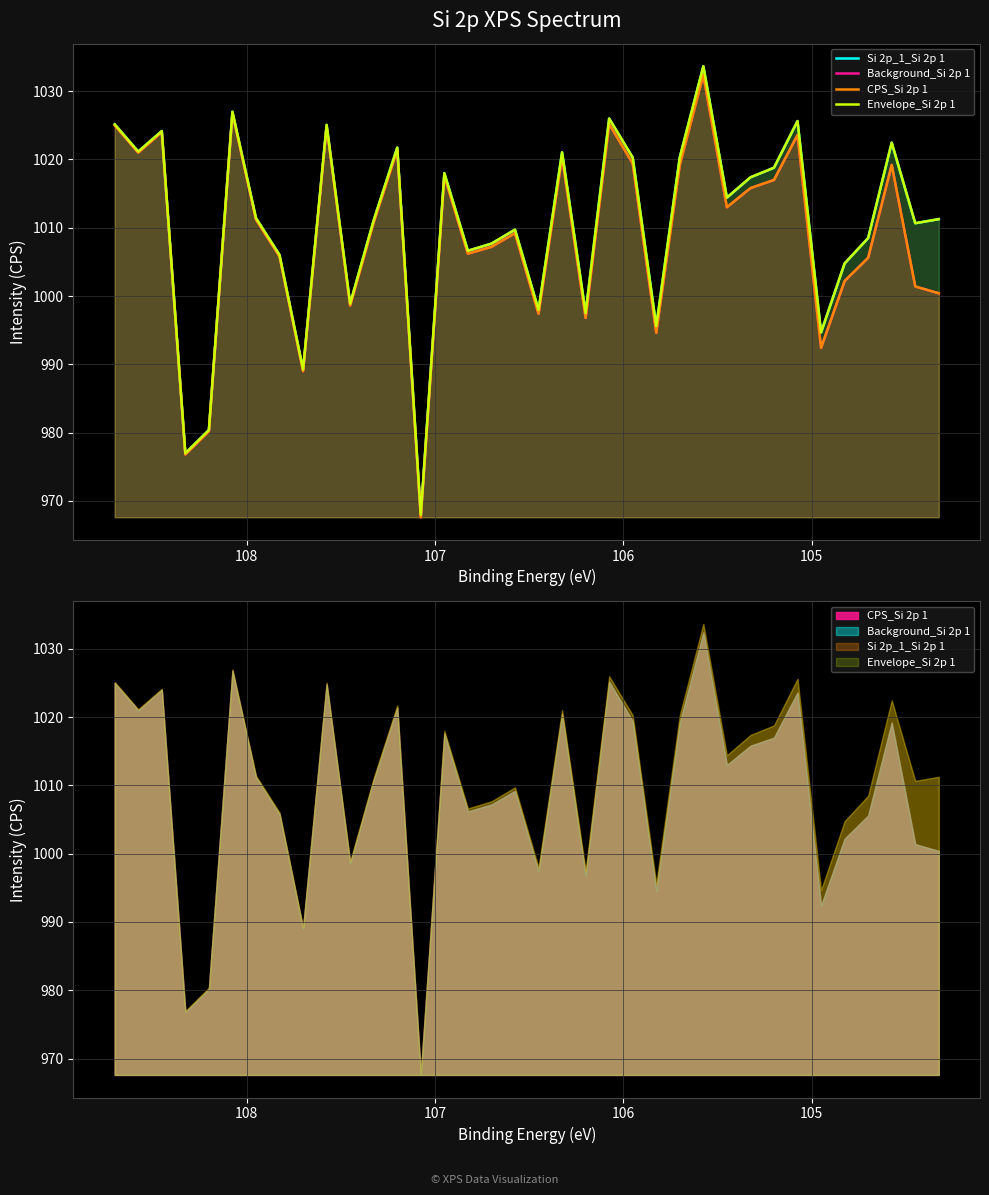

How many distinct data groups are displayed?

4